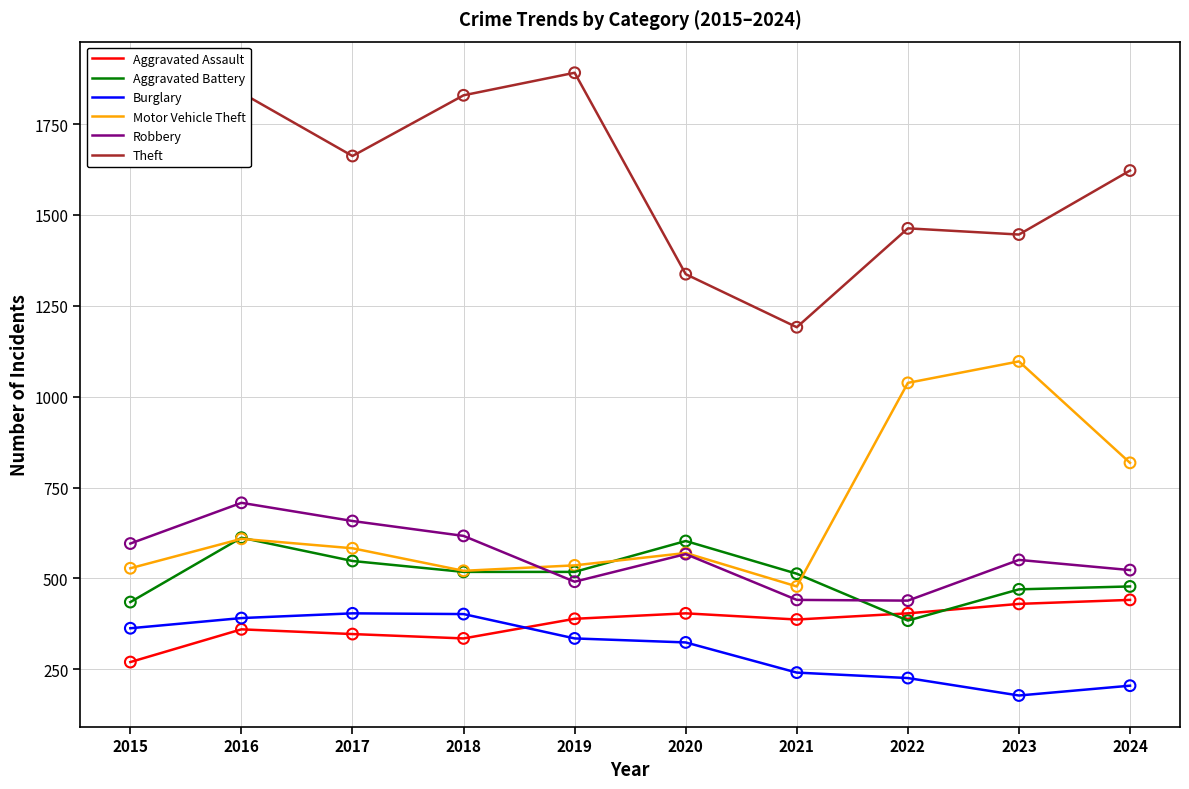

Is the value of Burglary at 2020 greater than the value of Robbery at 2020?

No